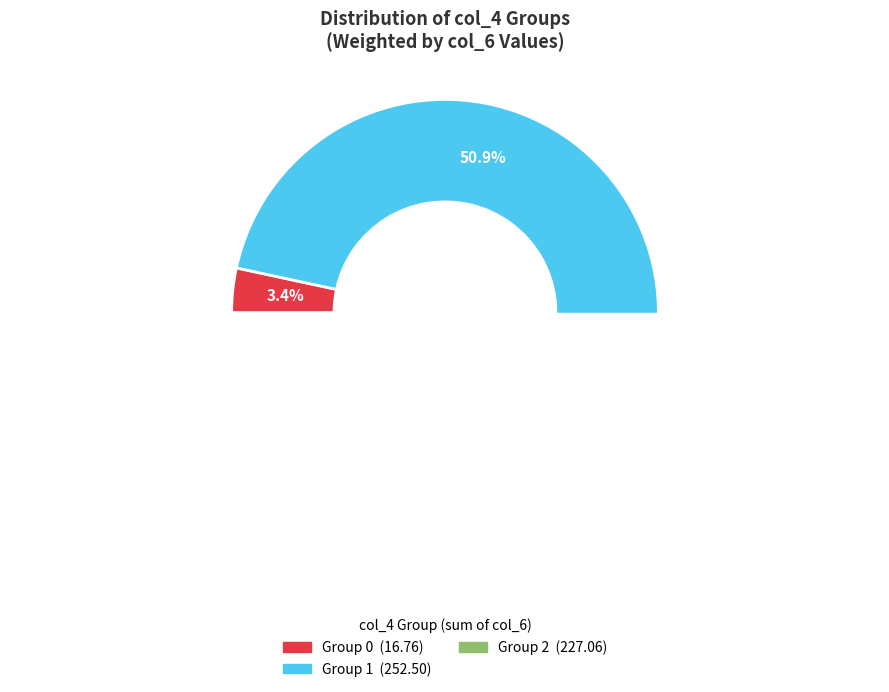

Count the number of slices in the pie.

4